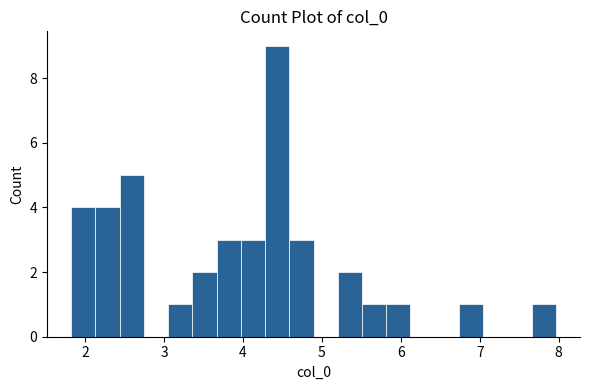

Around what value on the x-axis is the tallest bar? Give the approximate position of its centre, as read against the axis.

4.4